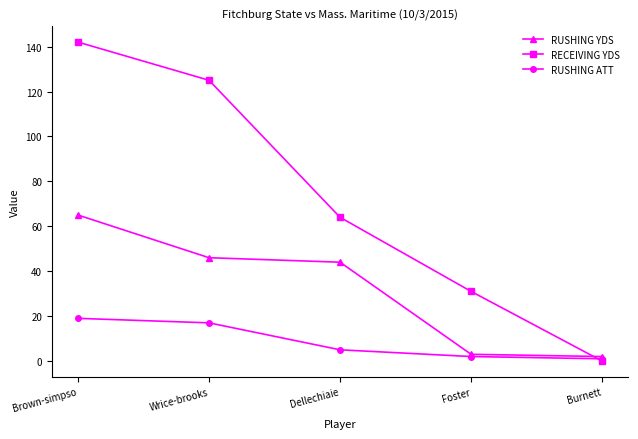

Between which two adjacent categories do RECEIVING YDS and RUSHING YDS first intersect?

Foster and Burnett